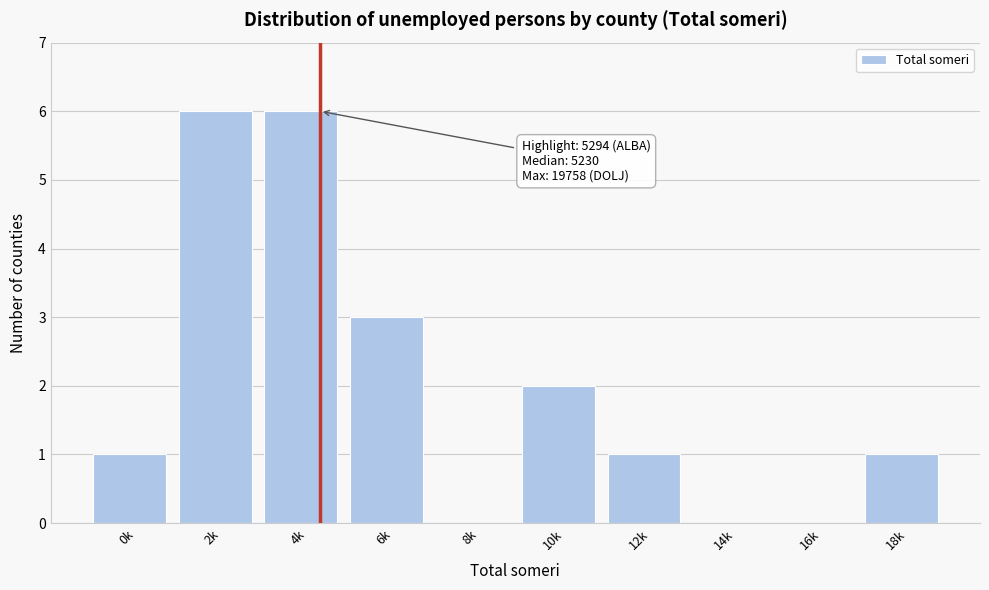

Reading left to right, what are all the values shown in this chart?

0k=1	2k=6	4k=6	6k=3	8k=0	10k=2	12k=1	14k=0	16k=0	18k=1